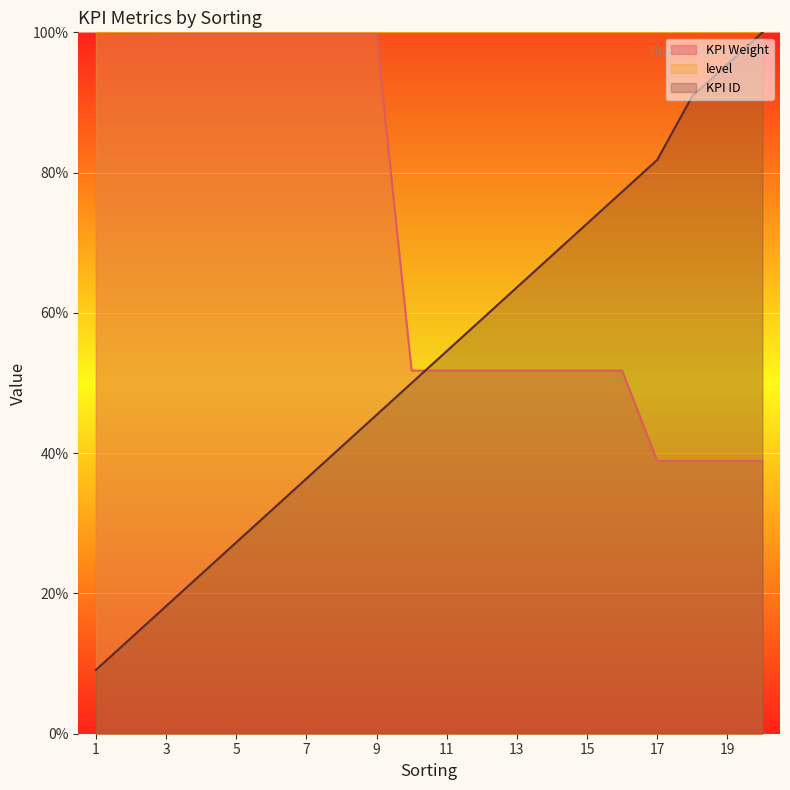

Between 18 and 11, which is larger?

11